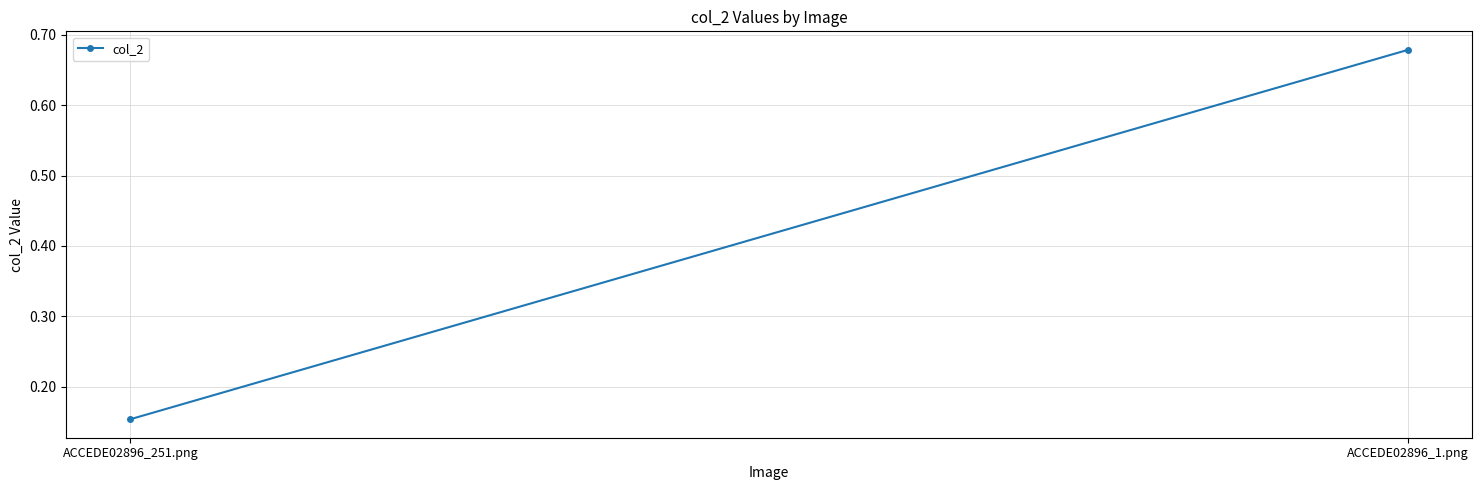

Rank the categories by value from highest to lowest.

ACCEDE02896_1.png, ACCEDE02896_251.png